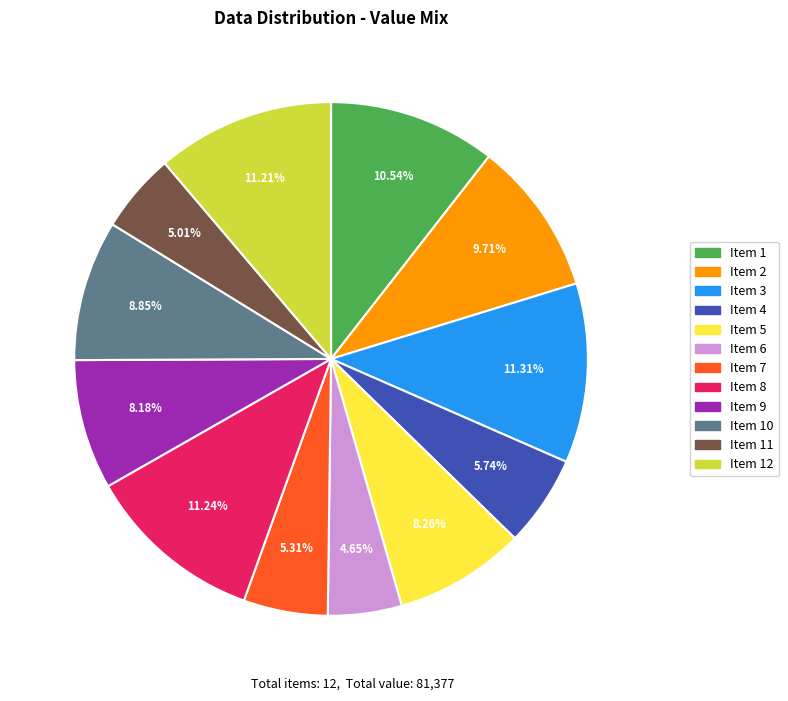

Does any single category account for the majority?

No